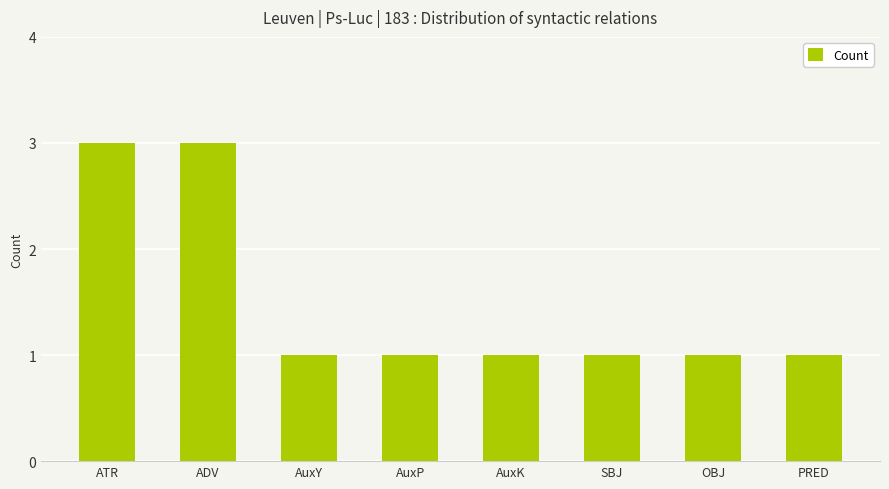

Approximately how many times larger is the value at OBJ compared to AuxP?

1.0